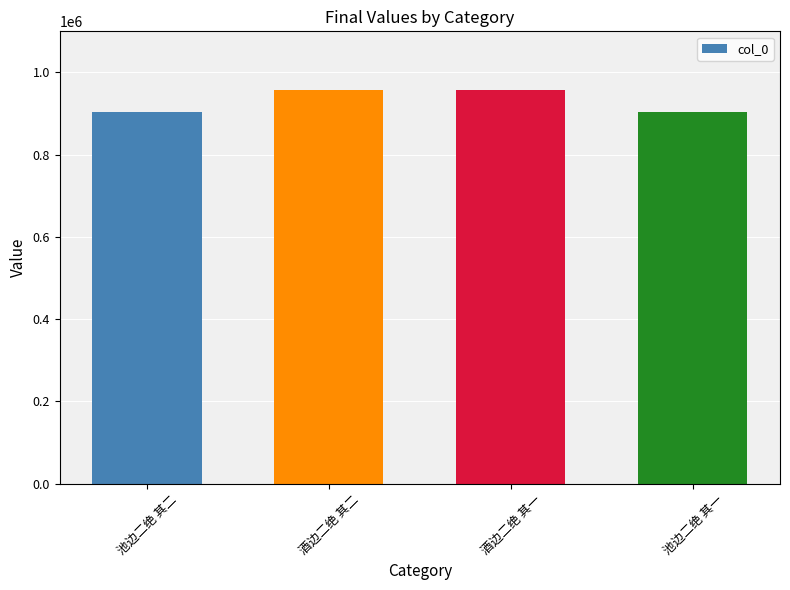

The chart shows a value of 903224 at 池边二绝 其二. True or false?

True